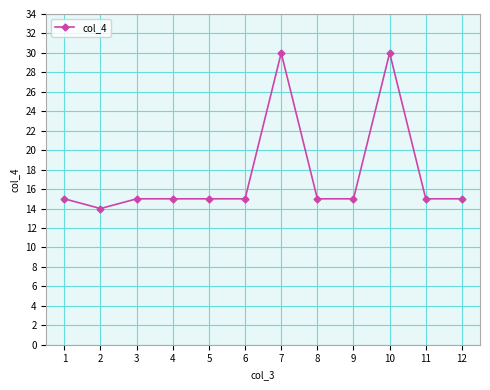

How many distinct data groups are displayed?

1